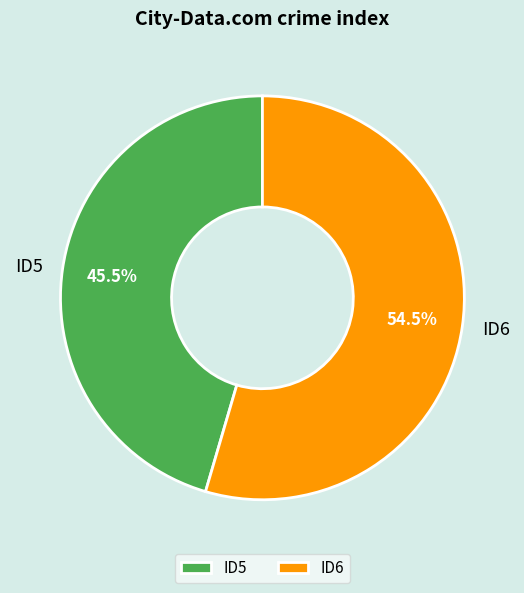

Which category has the smallest portion of the pie?

ID5